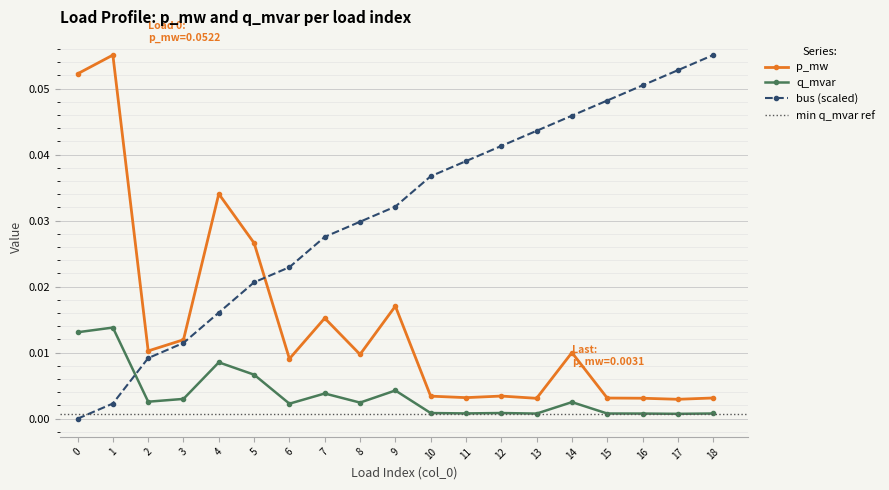

Which has a higher value, 10 or 3?

3